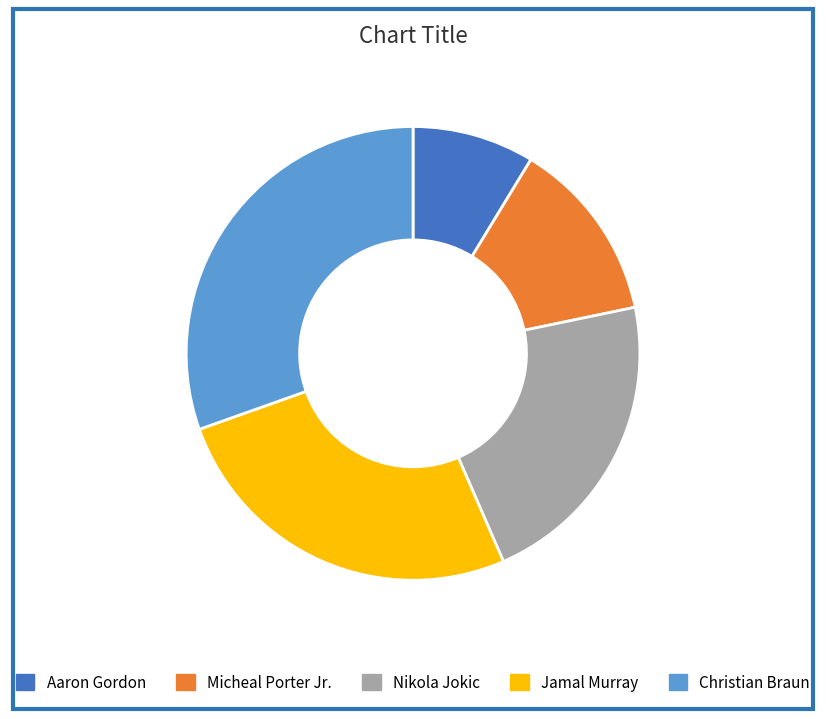

How many segments does this pie chart have?

5